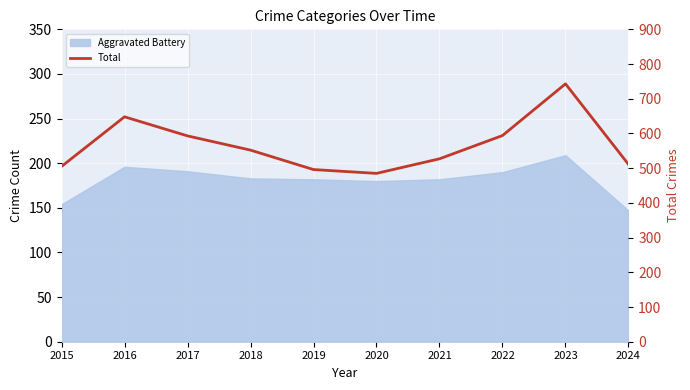

Is it true that the value at 2019 is 496?

True